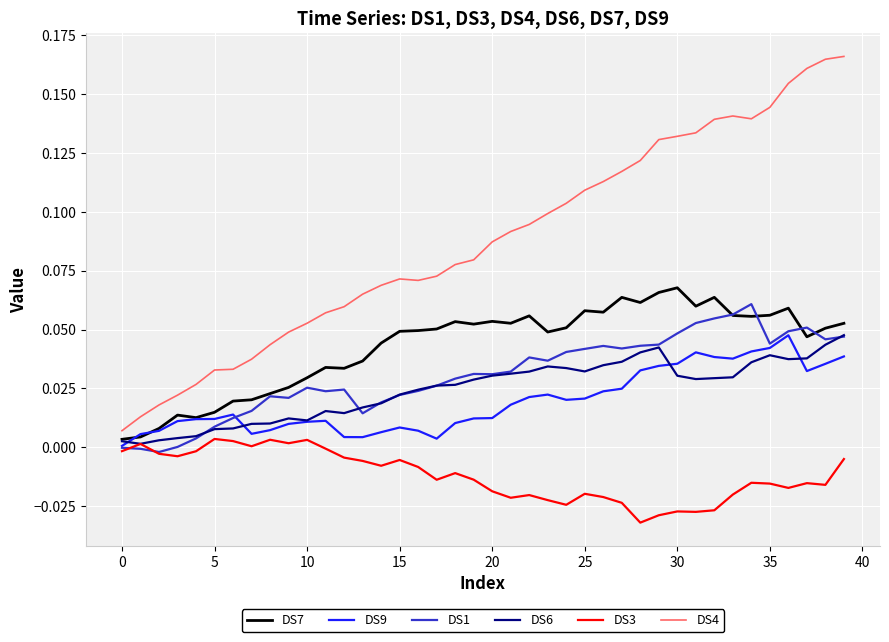

Which series has the largest total across all categories?

DS4